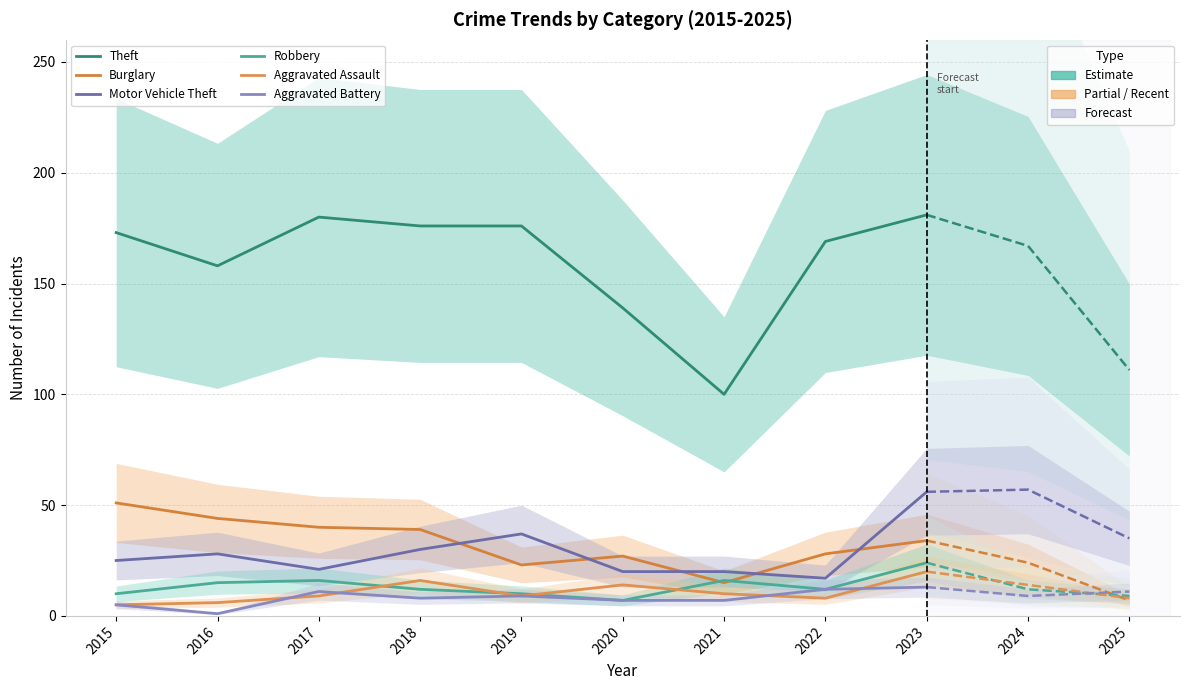

What is the approximate value of Motor Vehicle Theft at 2020?

20